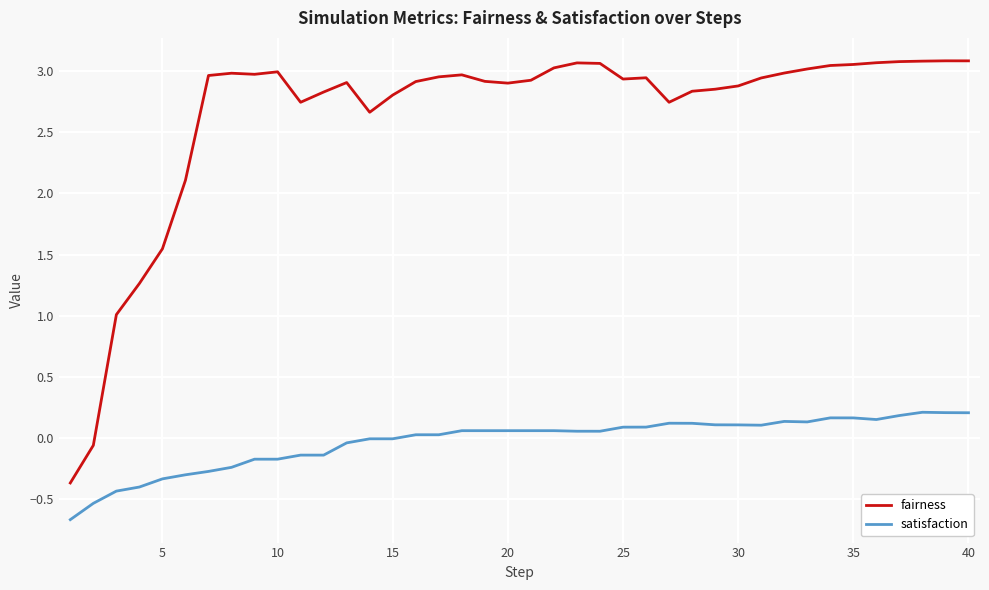

Rank the series by their average value, from lowest to highest.

satisfaction, fairness